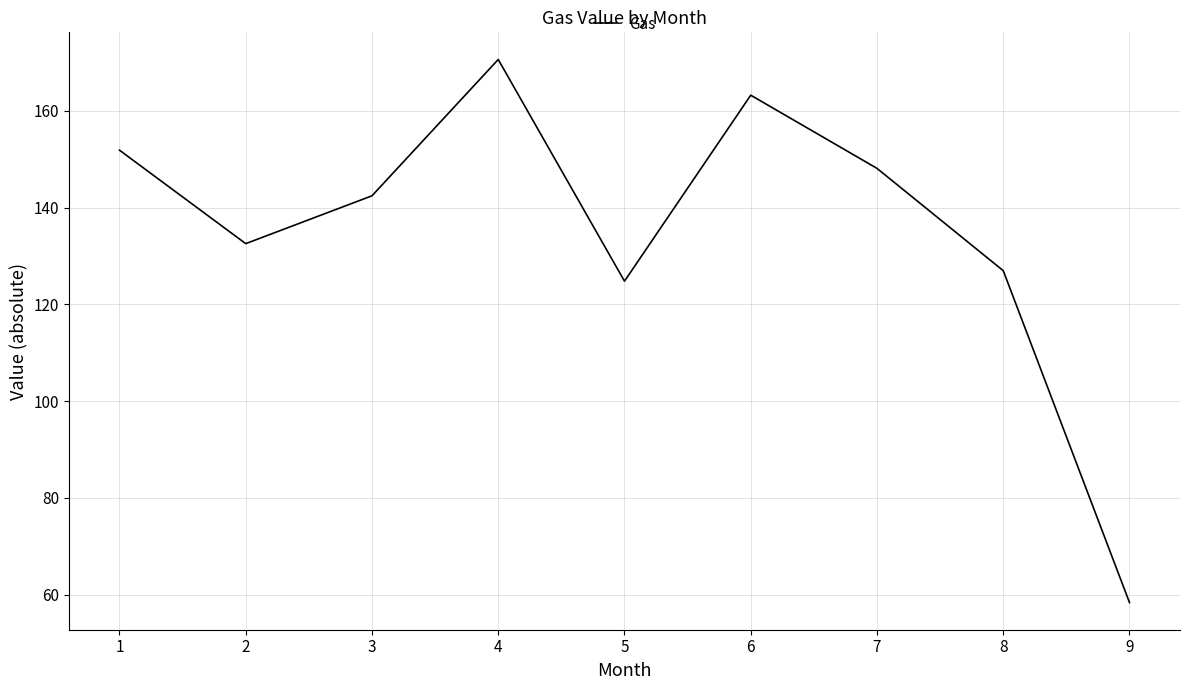

What value does the data have at 9?

58.4